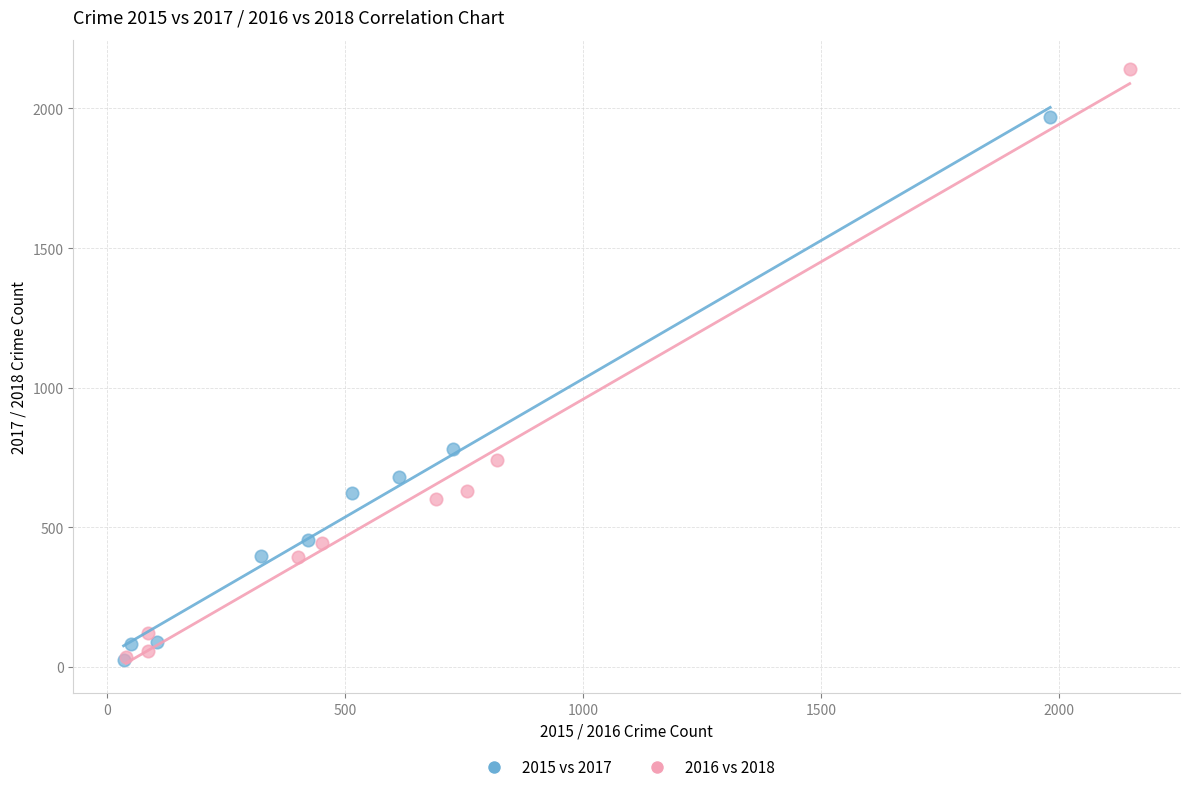

Which series reaches the maximum Y coordinate?

2016 vs 2018